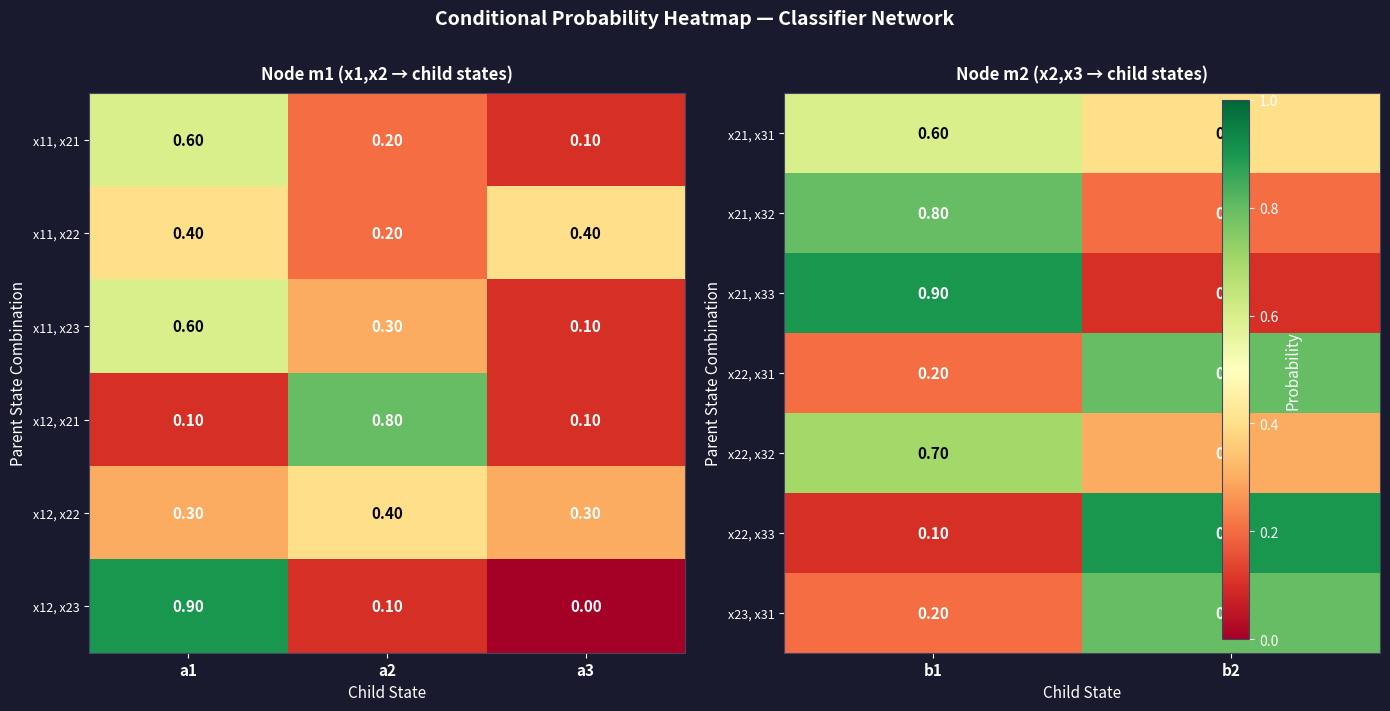

What is the difference between the x11, x21 values at a2 and a1?

0.4